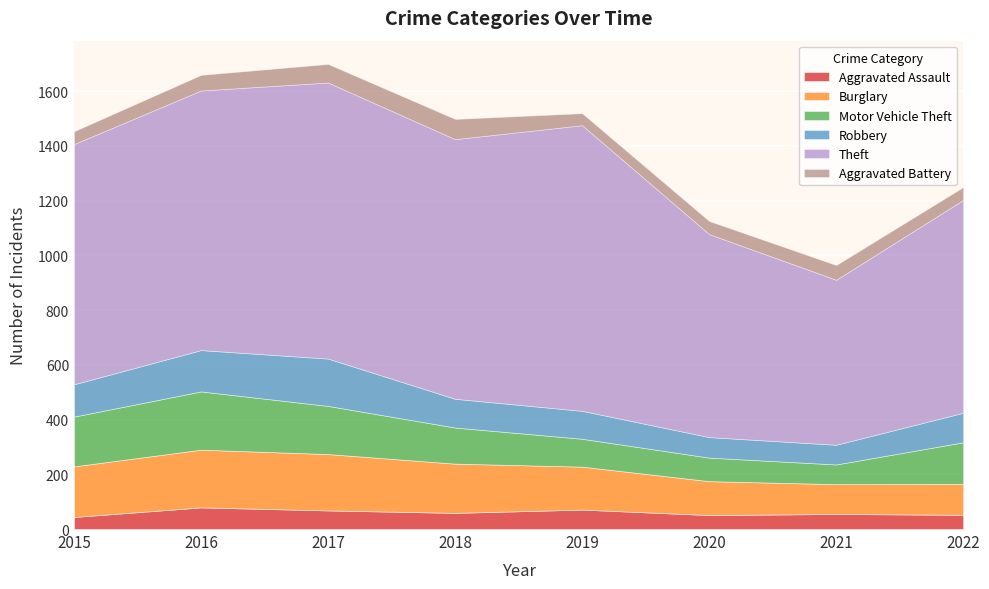

List the labels in order of Robbery value, largest first.

2017, 2016, 2015, 2022, 2018, 2019, 2020, 2021